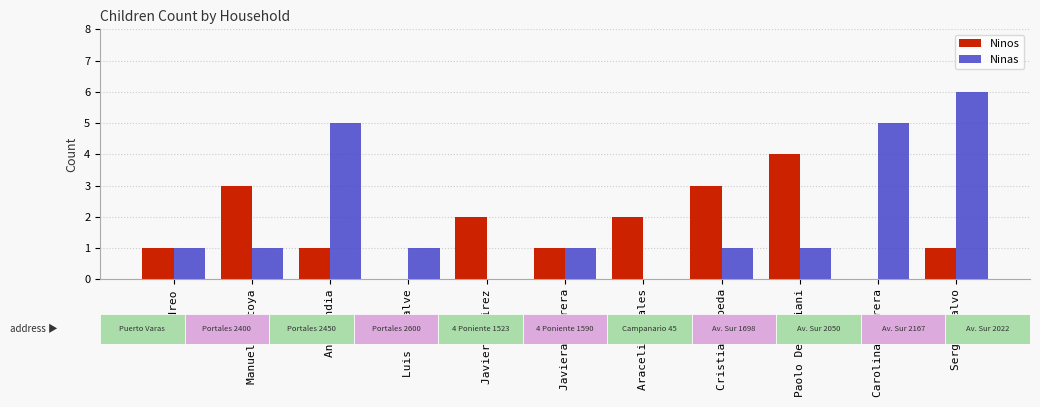

What is the greatest value displayed?

6